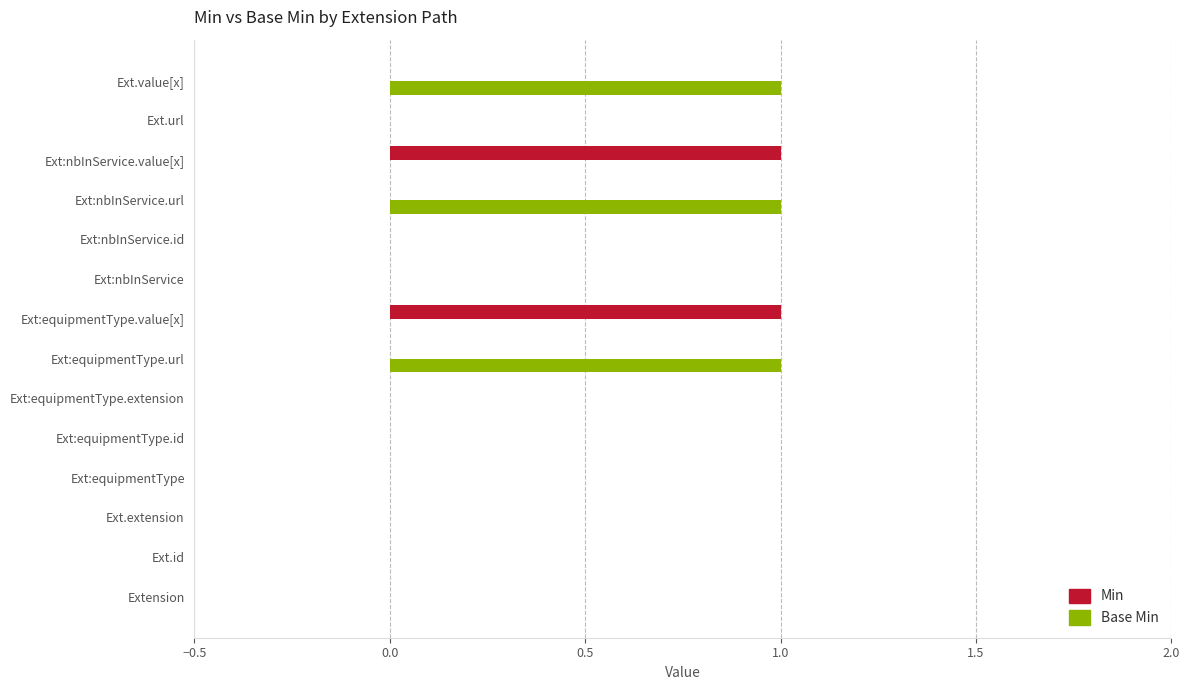

Which series changed the most between Ext:nbInService.url and Ext.url?

Base Min